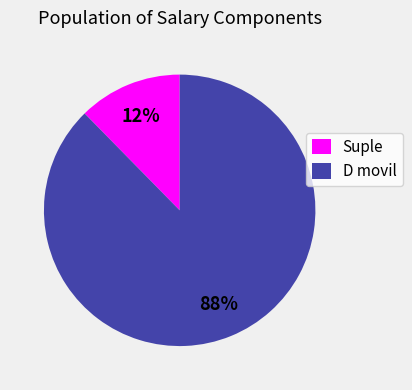

How many slices are in this pie chart?

2